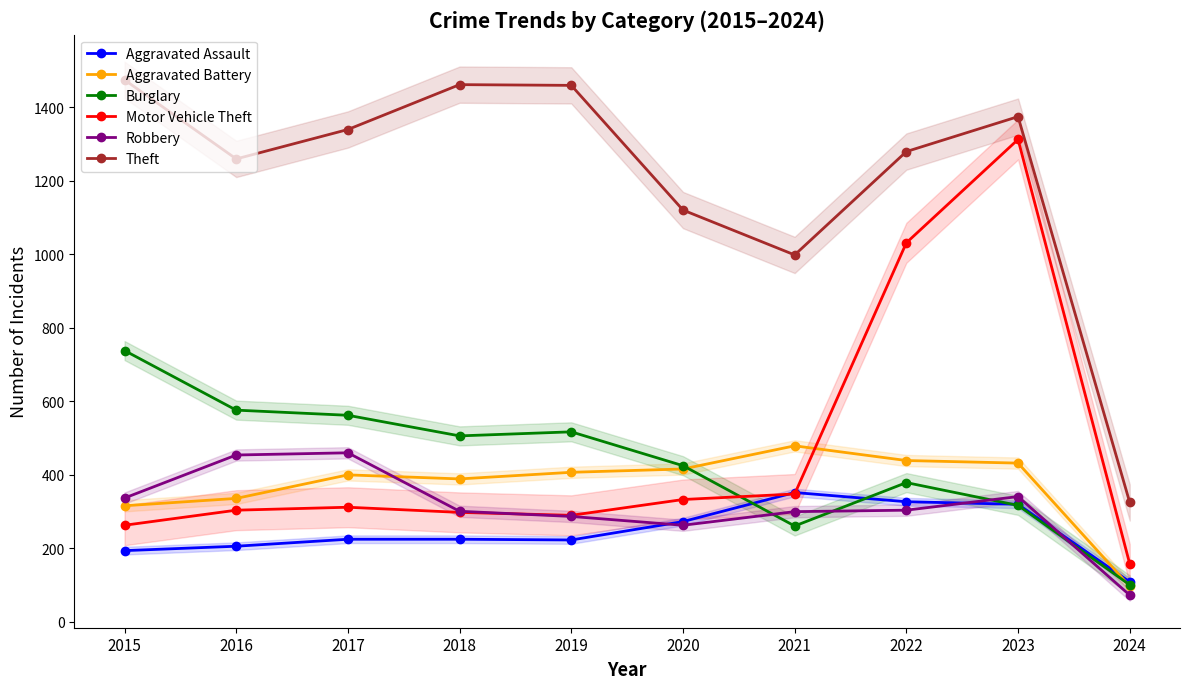

Rank the categories by Burglary value from highest to lowest.

2015, 2016, 2017, 2019, 2018, 2020, 2022, 2023, 2021, 2024